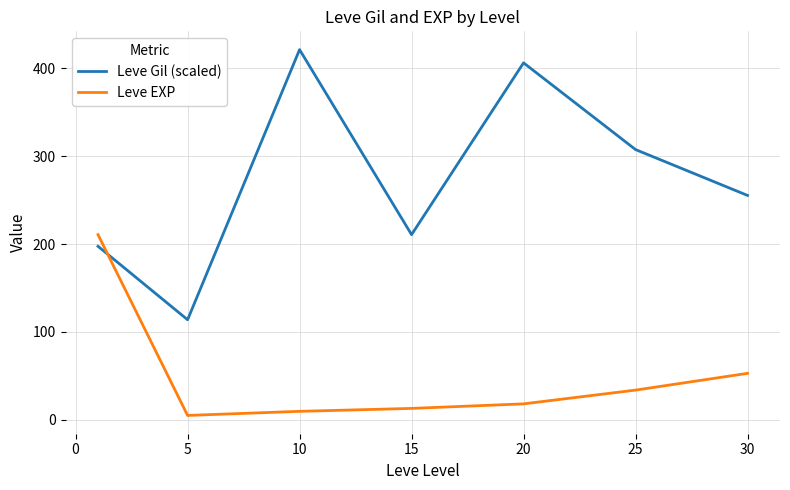

What is the greatest value displayed?

421.3